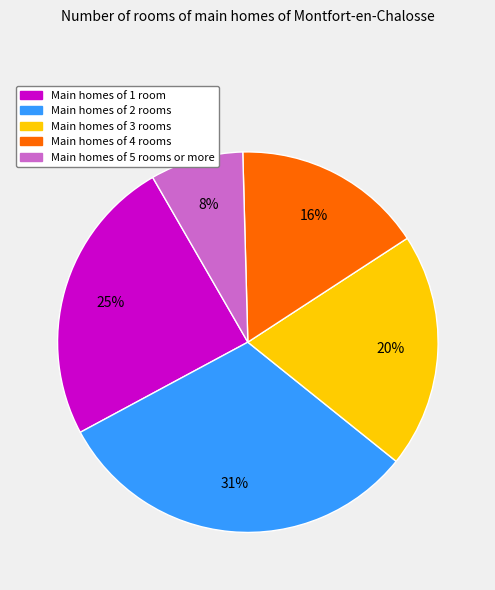

Is there any slice that represents more than half of the pie?

No